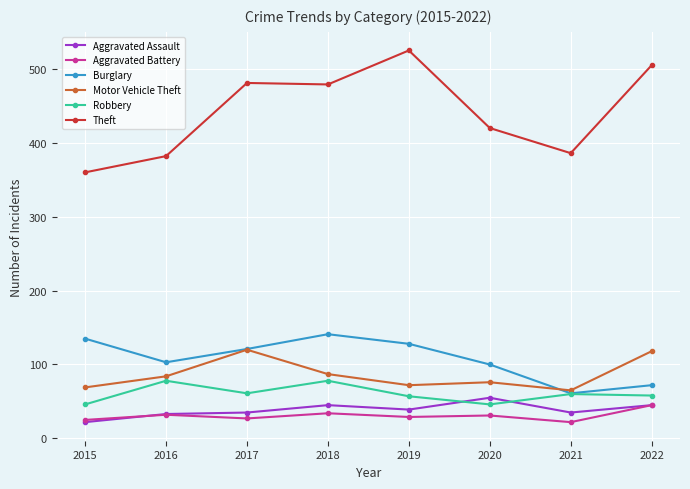

True or false: Aggravated Battery has a value of 27 at 2017.

True